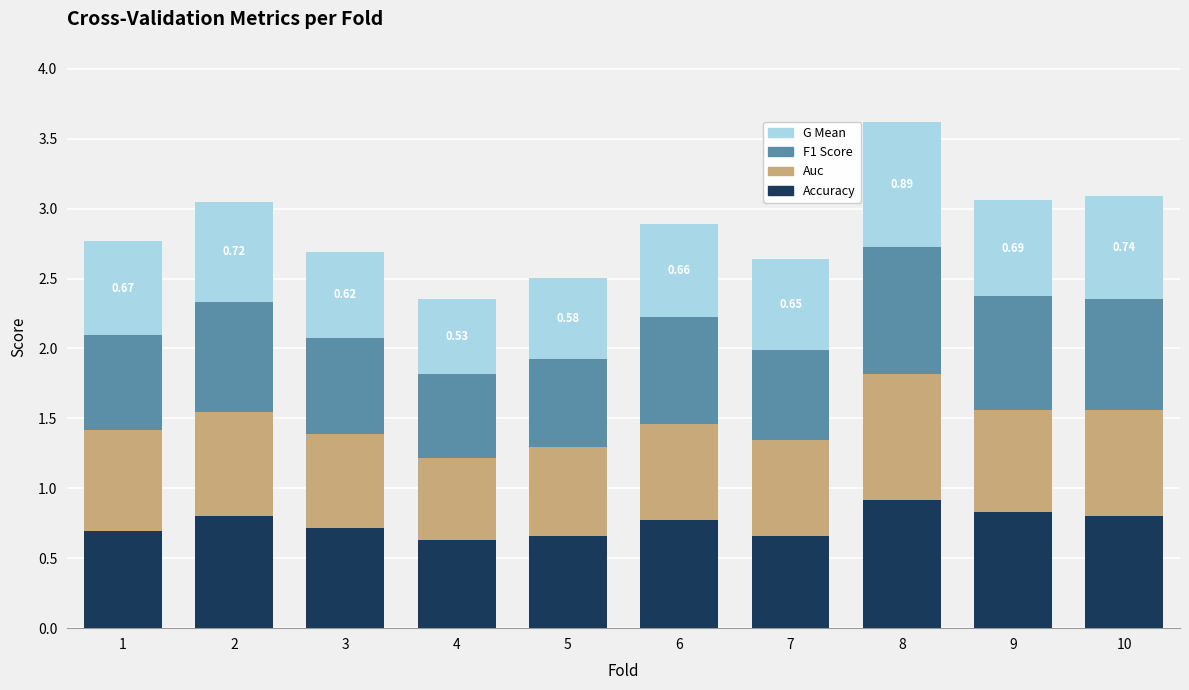

What is the total value across all series at 7?

2.6